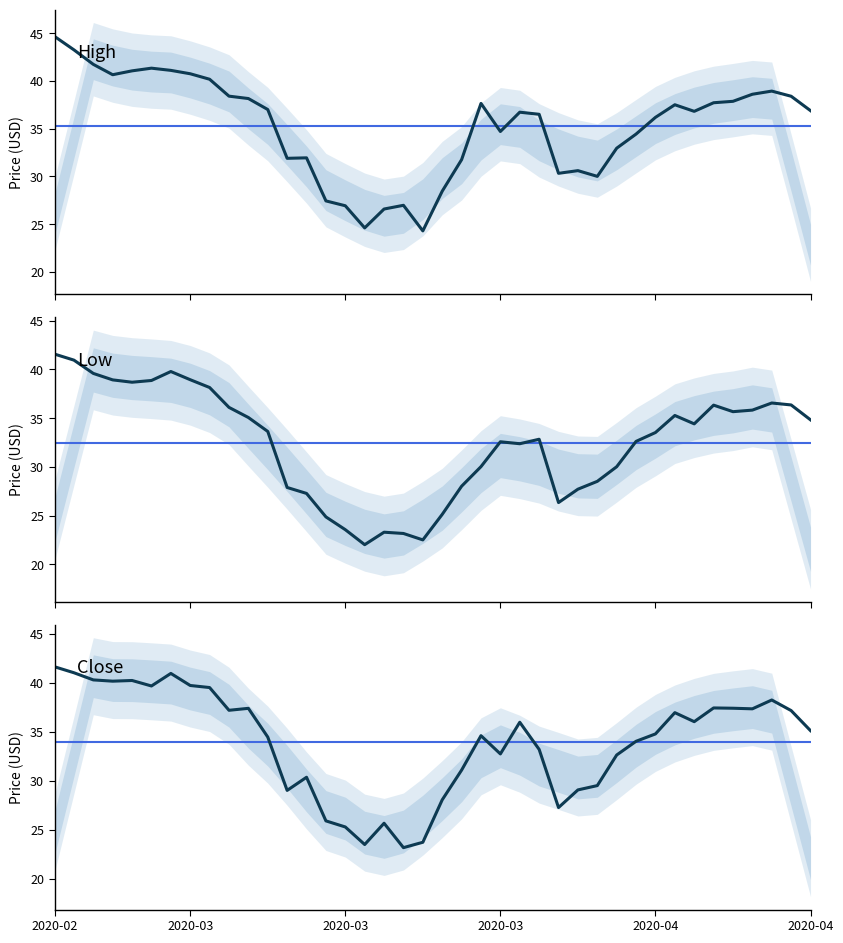

Rank the series by their average value, from highest to lowest.

High, Close, Low